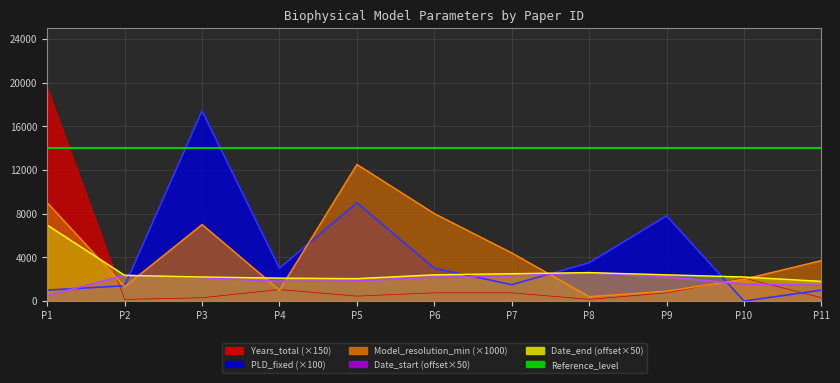

What is the sum of the Date_end values at P11 and P10?

4000